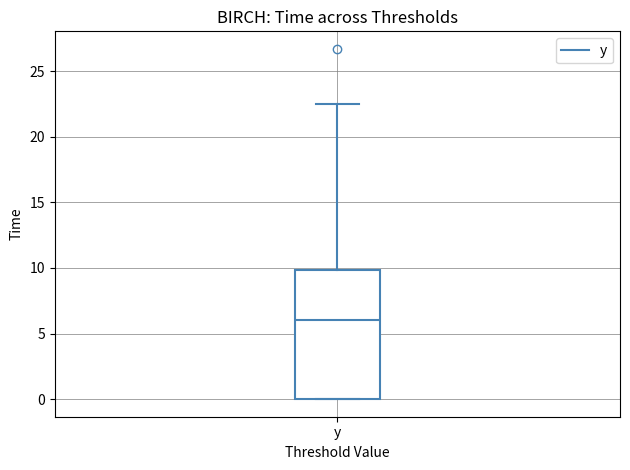

Read this box plot against the y-axis: the position of the median line, the range covered by the box, and the ends of both whiskers. The values are not printed on the chart, so give them approximately, as read against the axis.

median 6.0, box 0.0 to 10.0, whiskers 0.0 to 22.5